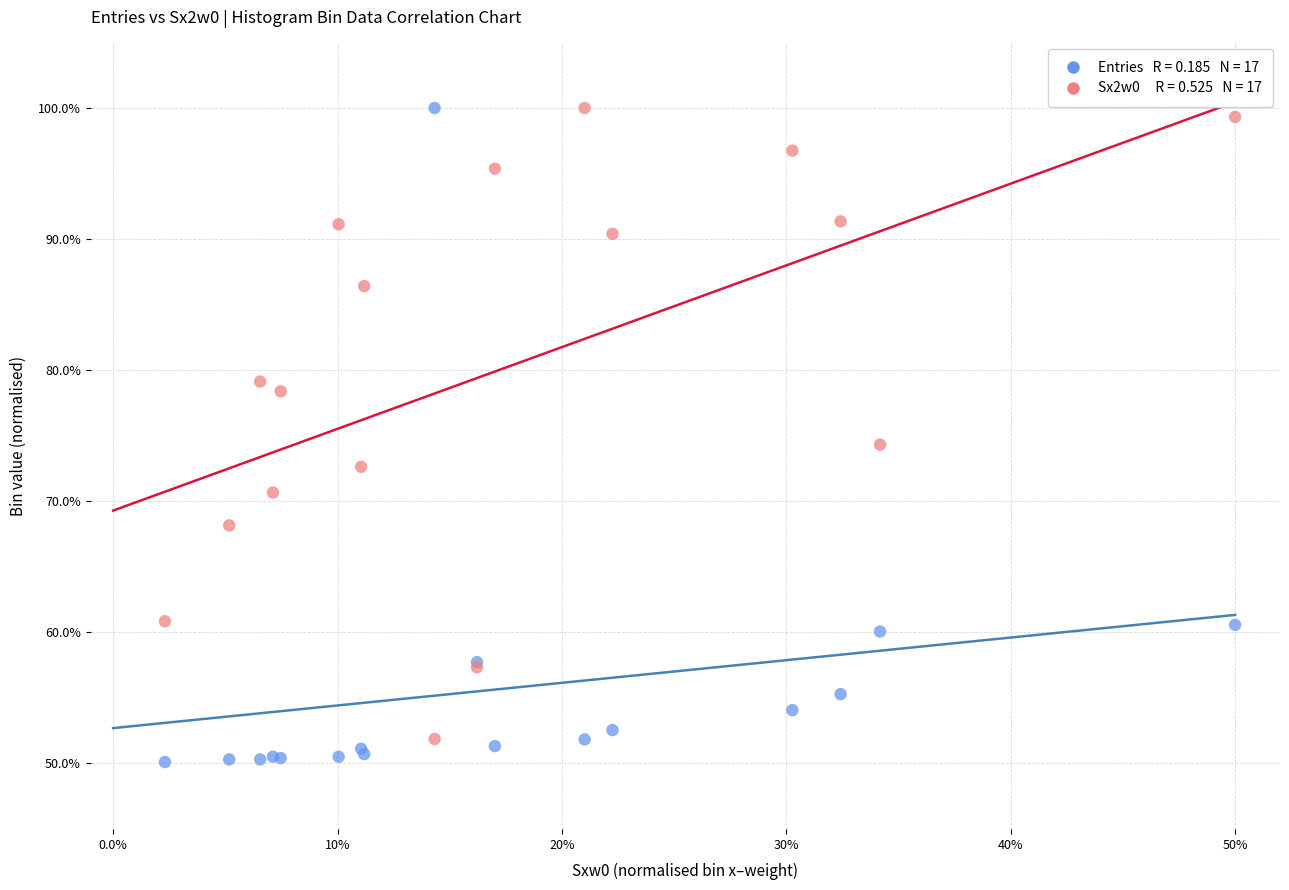

Across all series, what Y value is closest to 75?

74.3